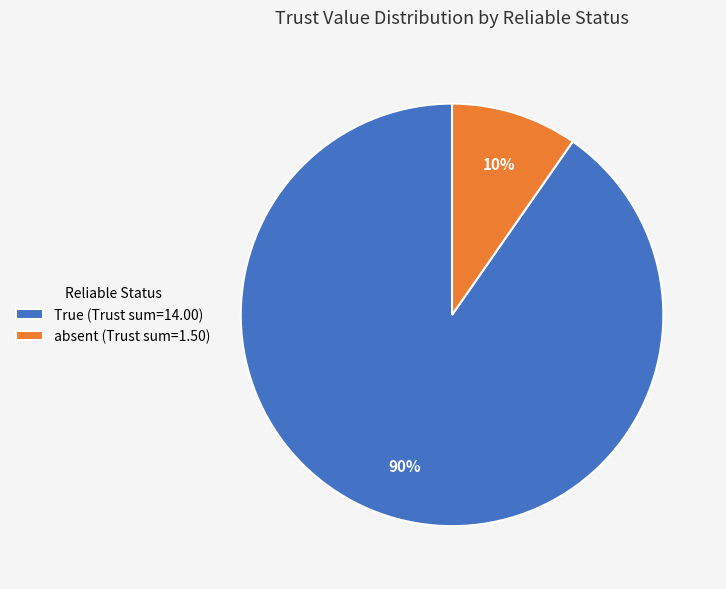

To the nearest percent, what is the average slice percentage?

50%